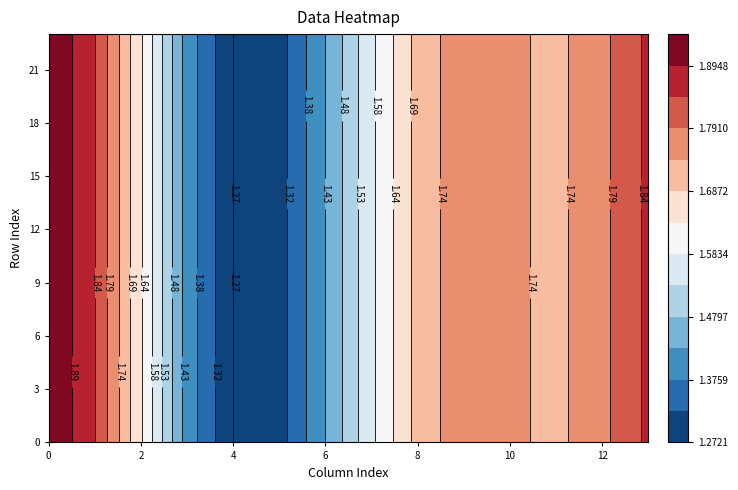

How many values in the 14 series are below 2?

5